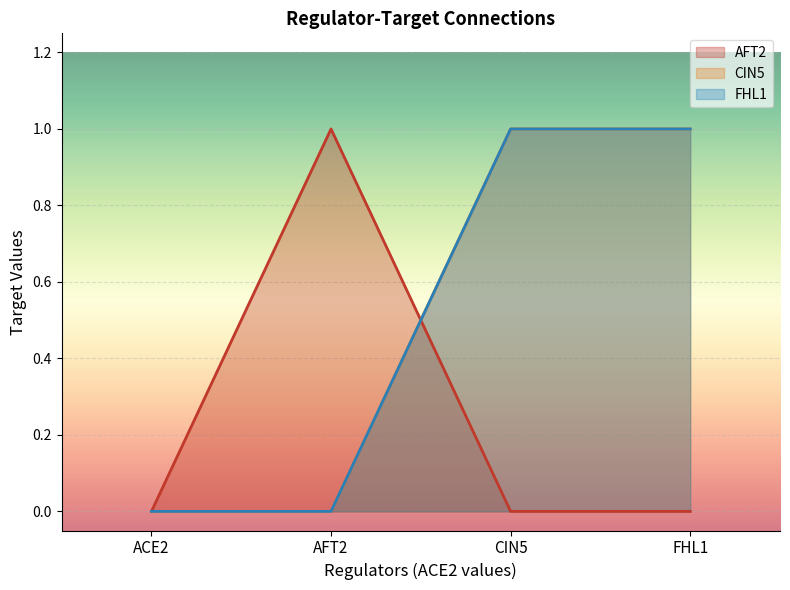

What is the difference between the maximum and minimum values in the AFT2 series?

1